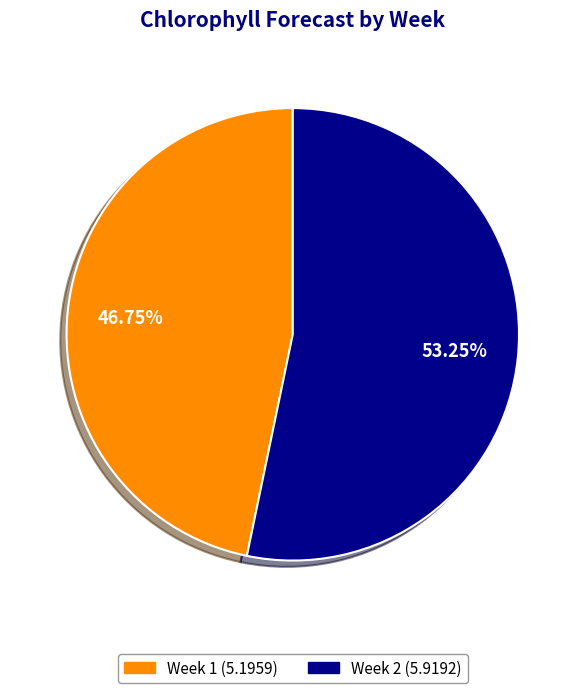

What is the ratio of the value at Week 2 to the value at Week 1?

1.1